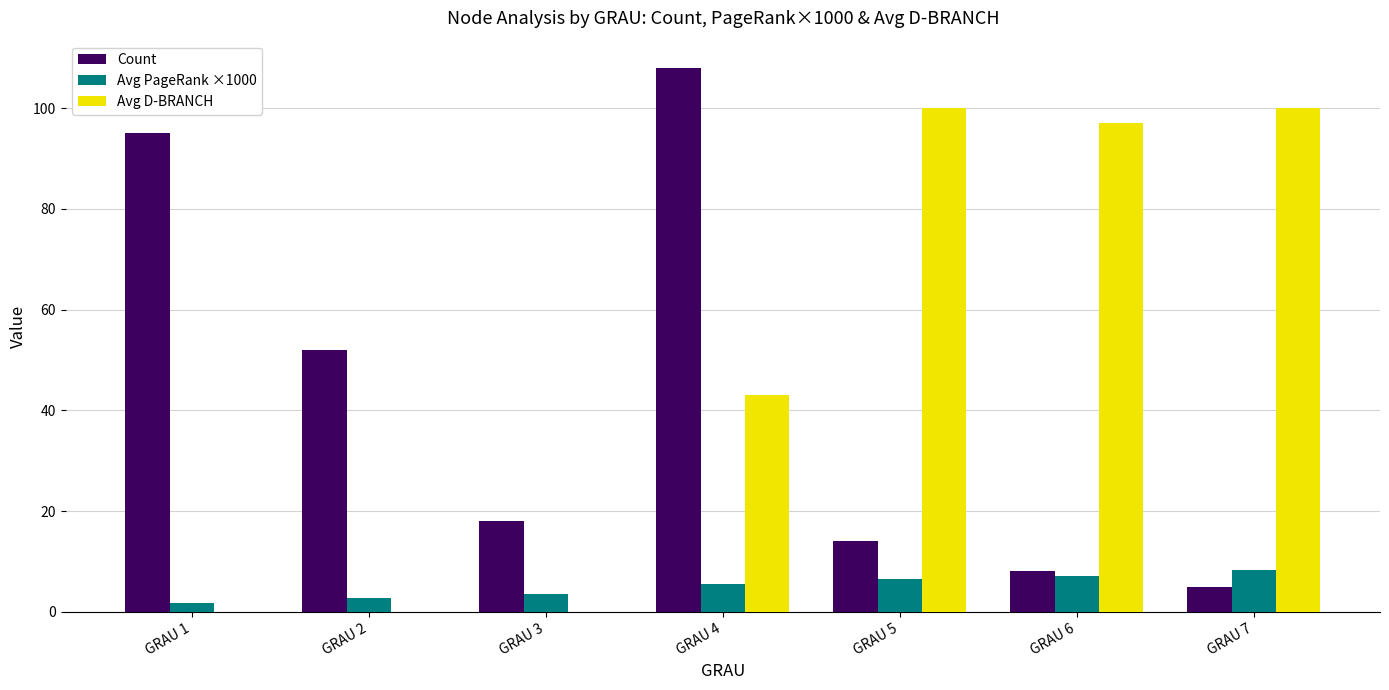

At which category is the sum across all series the highest?

GRAU 4